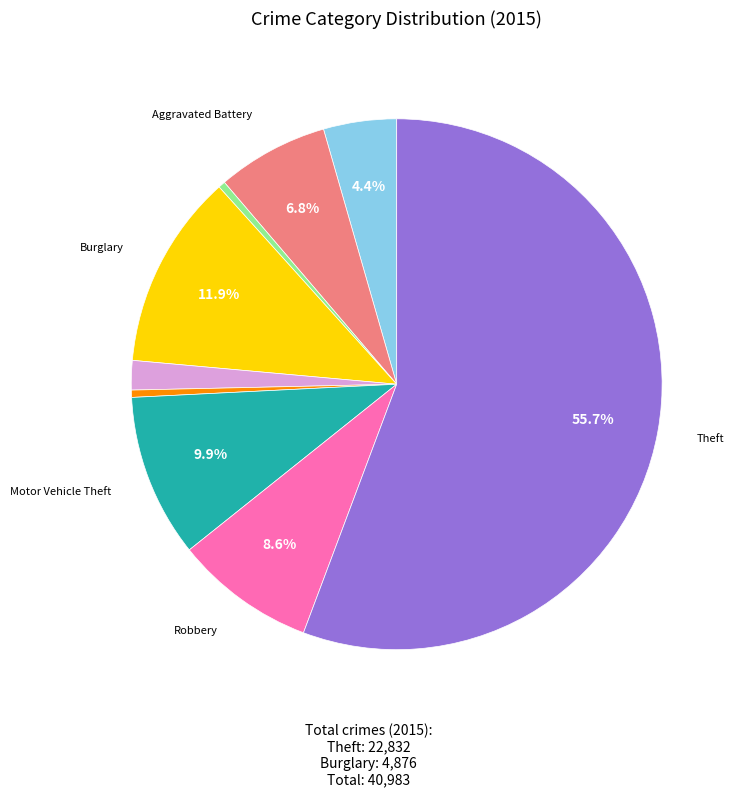

Is there a majority slice in this chart?

Yes